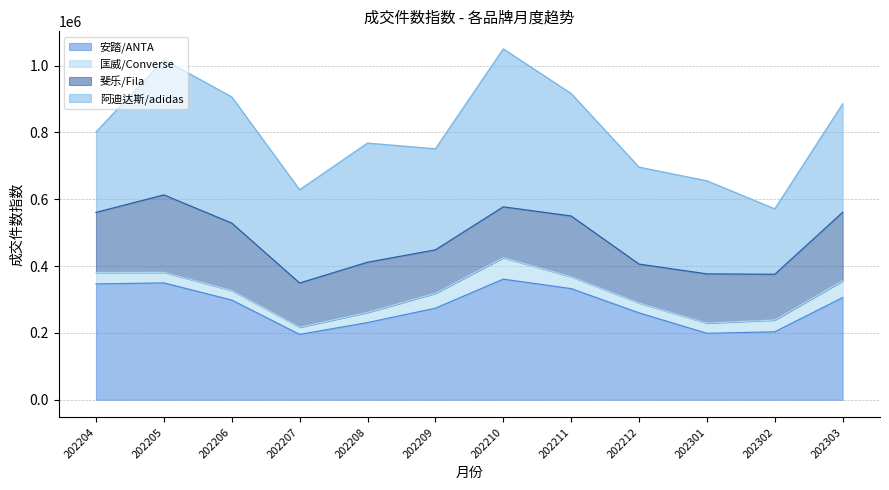

What is the maximum value shown in the chart?

472832